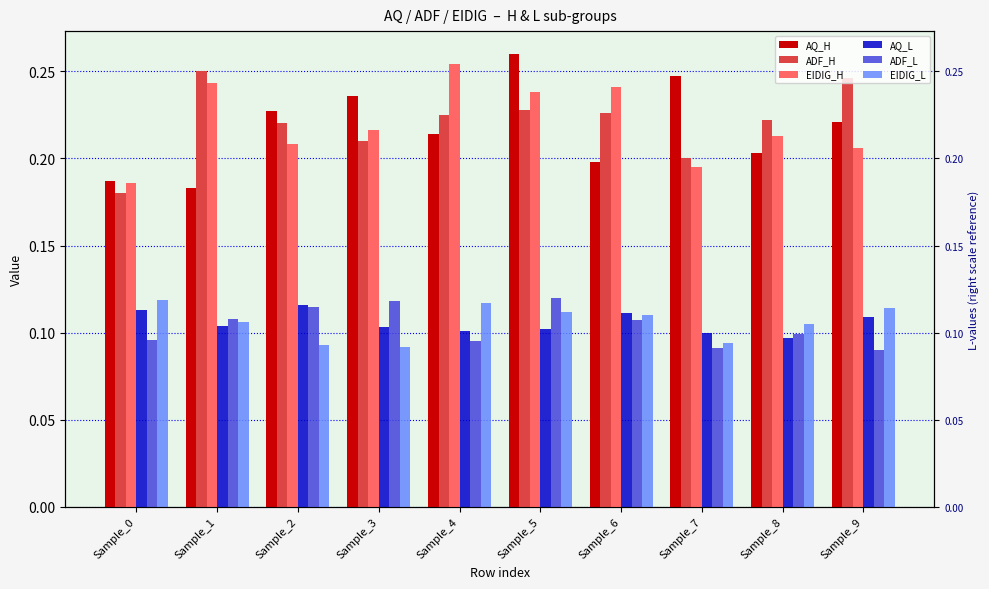

True or false: AQ_L has a value of 0.1 at Sample_0.

True